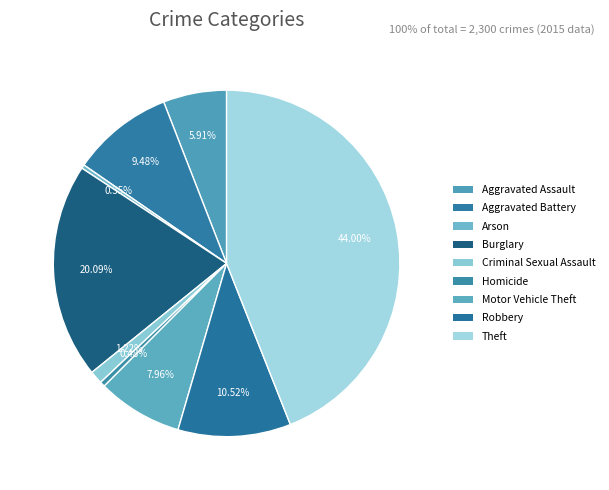

Count the number of slices in the pie.

9